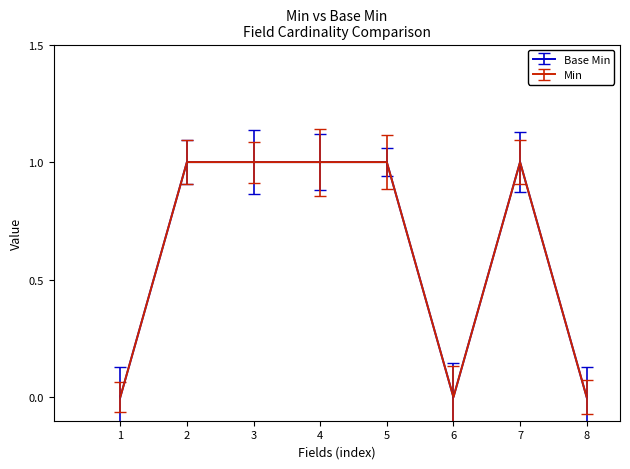

Reading left to right, list all the values displayed in this chart.

Base Min: 1=0	2=1	3=1	4=1	5=1	6=0	7=1	8=0
Min: 1=0	2=1	3=1	4=1	5=1	6=0	7=1	8=0